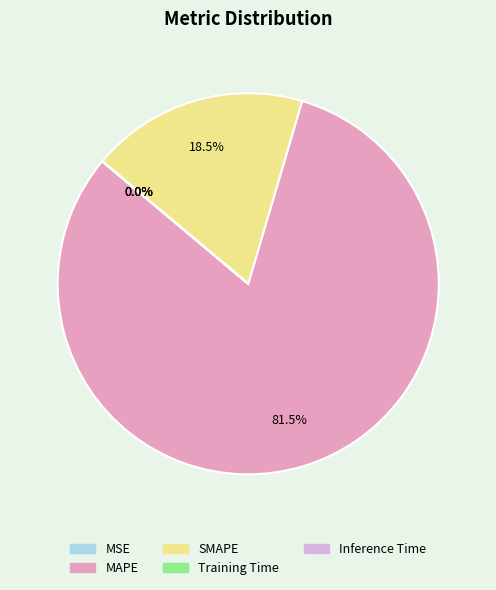

Does any single category account for the majority?

Yes